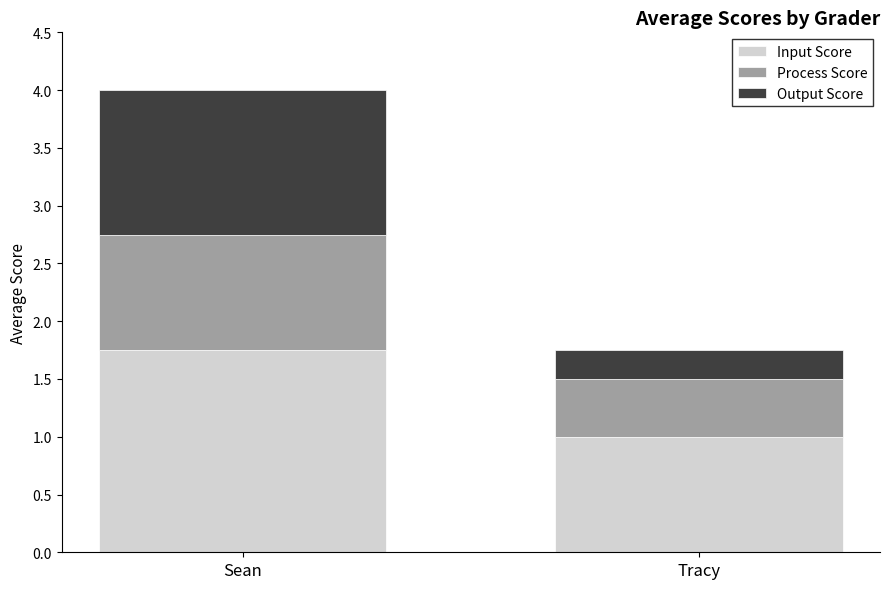

Which category has the highest value in the Input Score series?

Sean